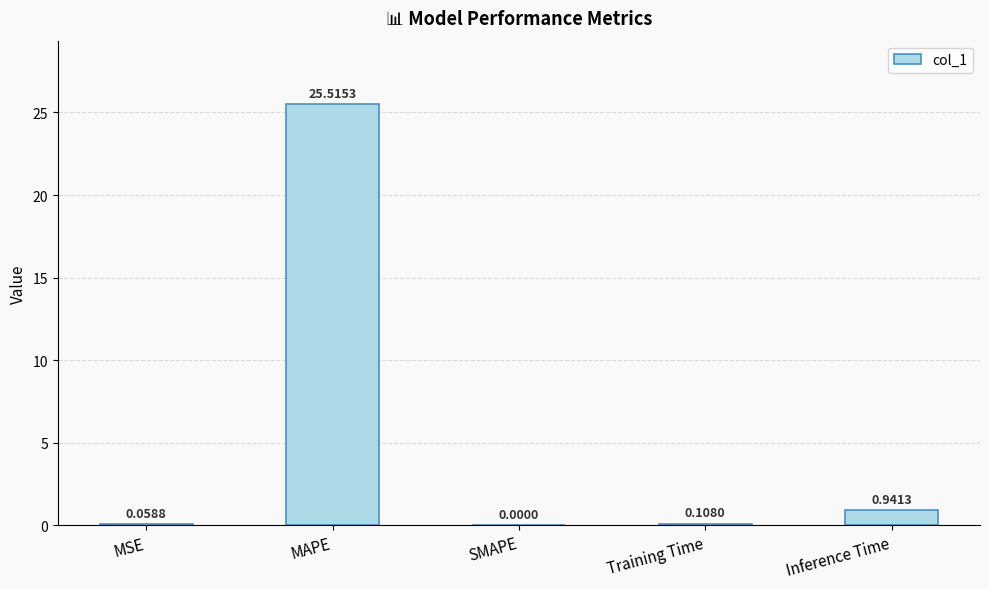

Where is the data nearest to the value 12?

Inference Time